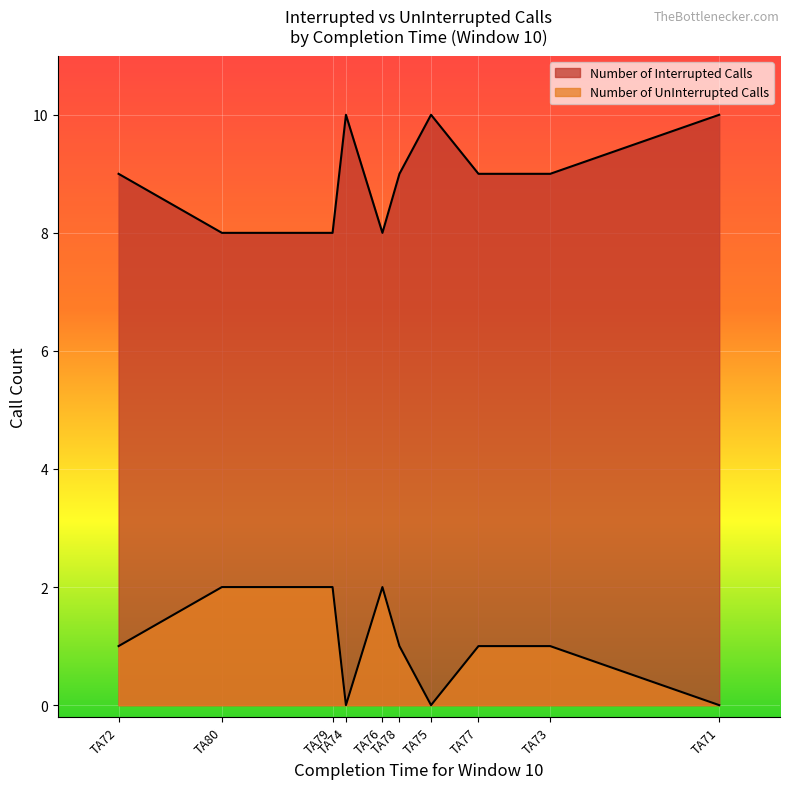

The Number of UnInterrupted Calls series shows 1 at TA74. True or false?

False